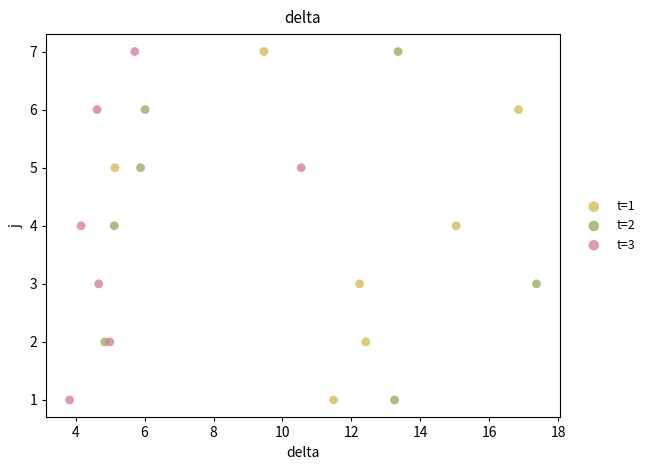

What are all the series names shown in the legend?

t=1, t=2, t=3